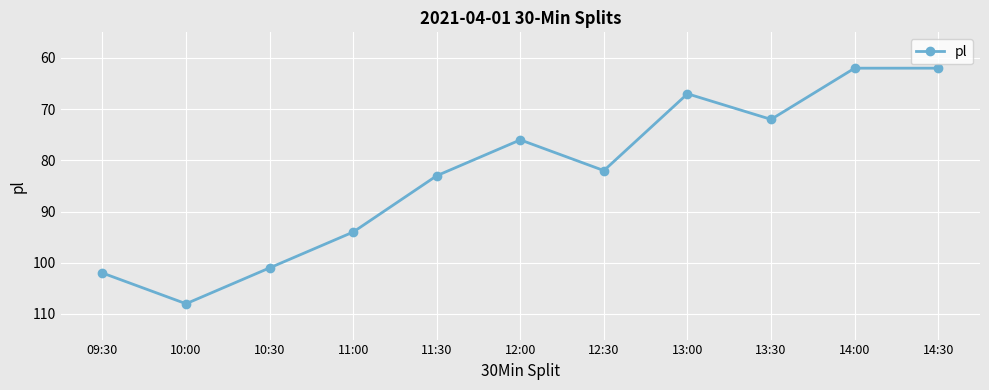

Reading left to right, extract all data points from this chart.

09:30=102	10:00=108	10:30=101	11:00=94	11:30=83	12:00=76	12:30=82	13:00=67	13:30=72	14:00=62	14:30=62